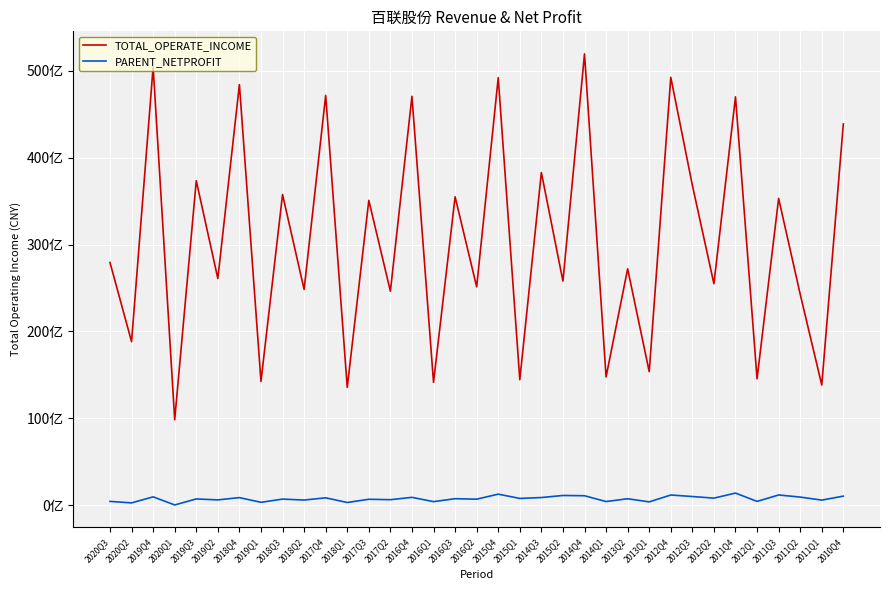

What are all the series names shown in the legend?

TOTAL_OPERATE_INCOME, PARENT_NETPROFIT